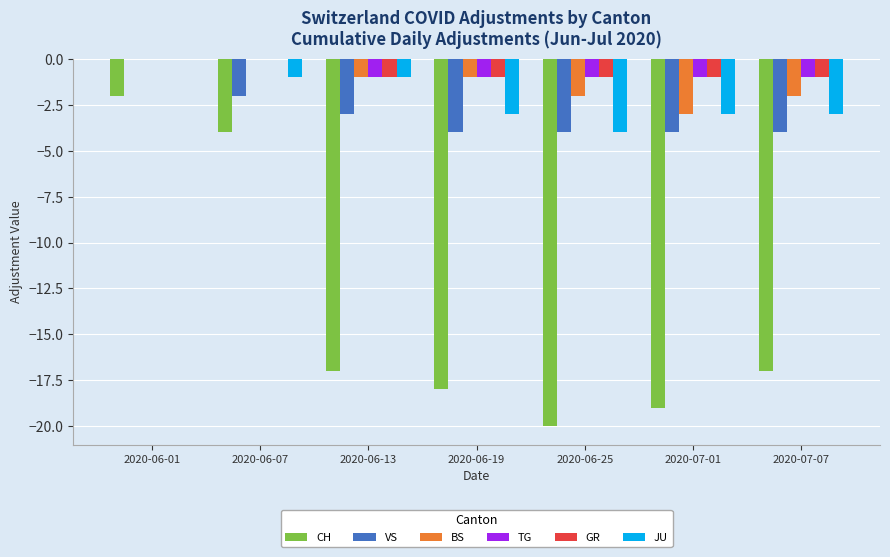

How many groups of bars are there?

7